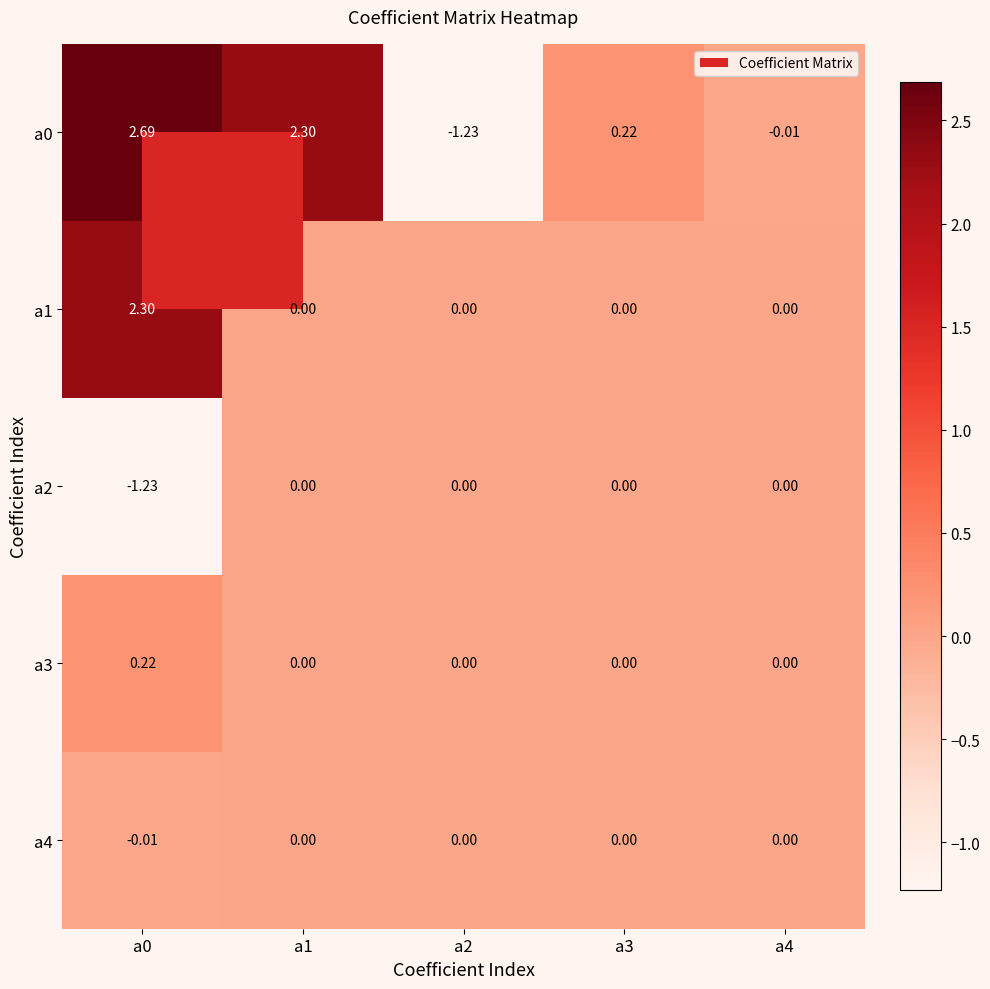

How many data points does each series have?

5